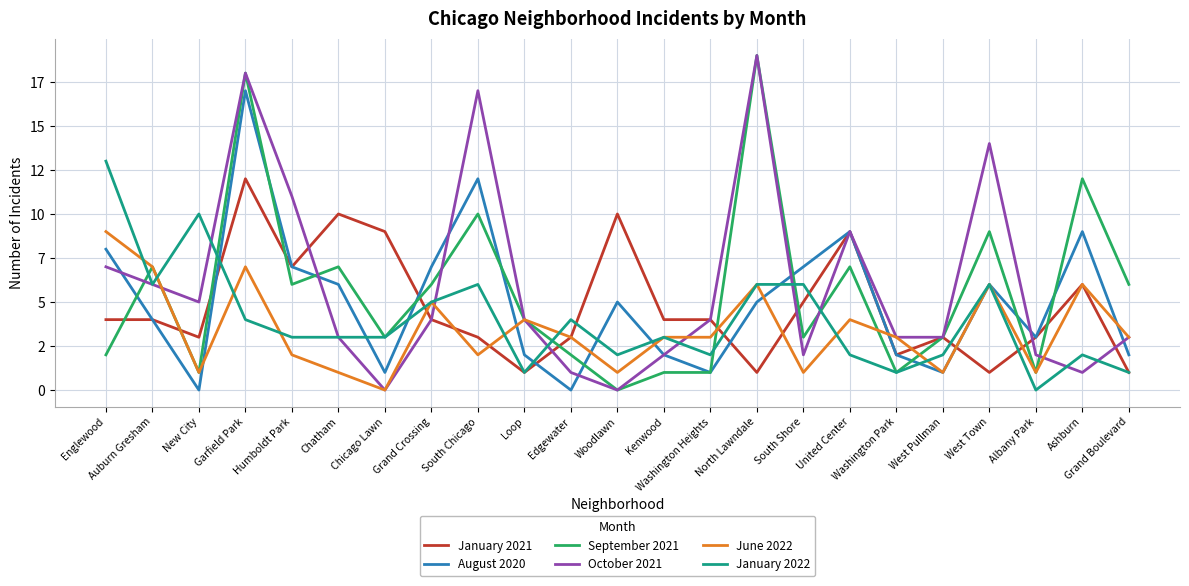

What are all the series names shown in the legend?

January 2021, August 2020, September 2021, October 2021, June 2022, January 2022